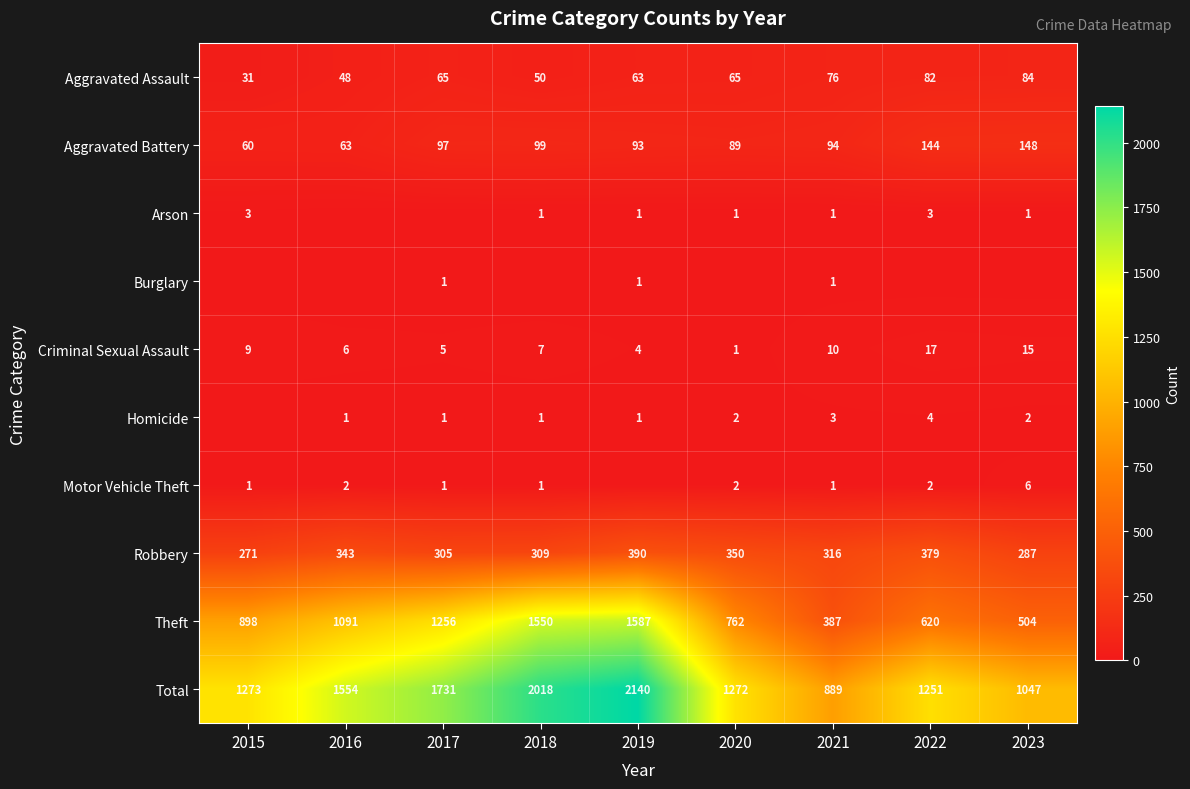

What is the difference between the highest and lowest values at 2020?

1272